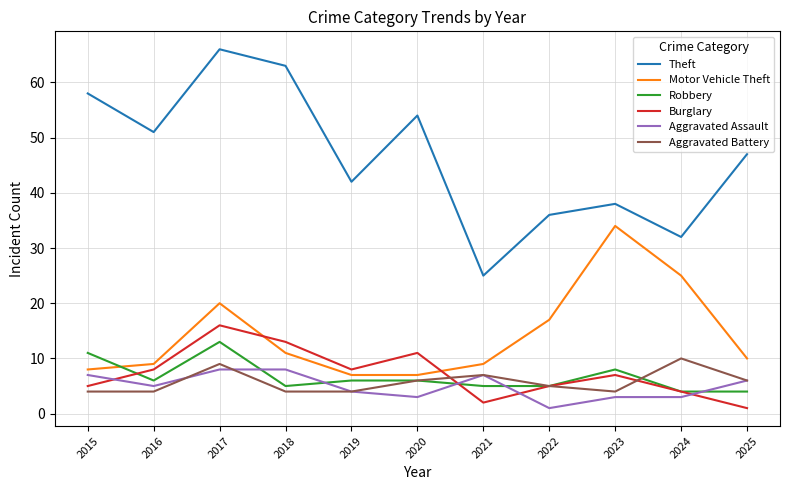

What is the difference between the maximum and minimum values in the Motor Vehicle Theft series?

27